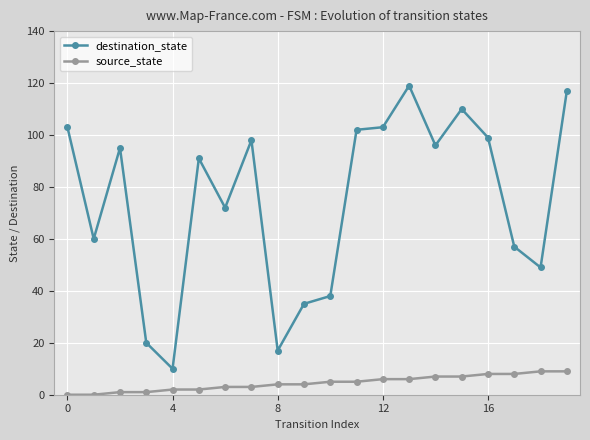

Which series has the largest total across all categories?

destination_state